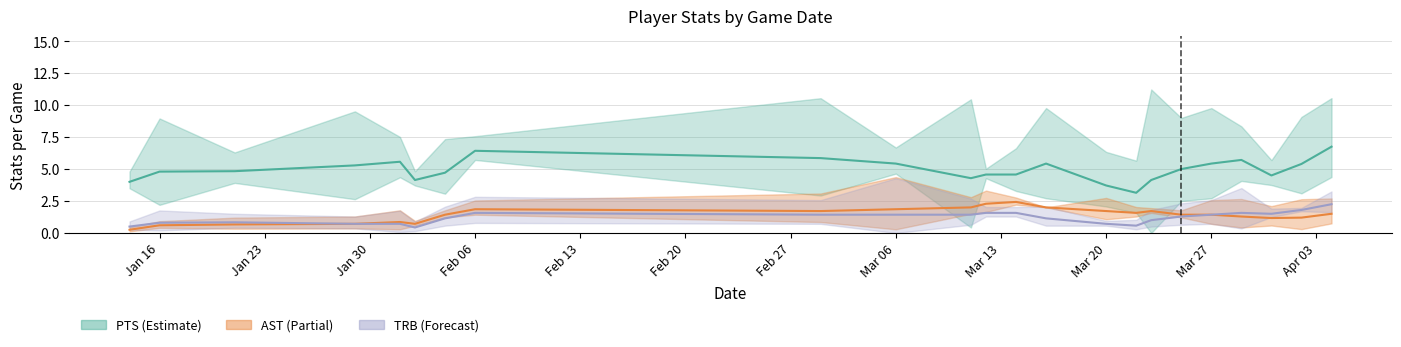

What is the label of the 10th point from the right?

2017-03-16